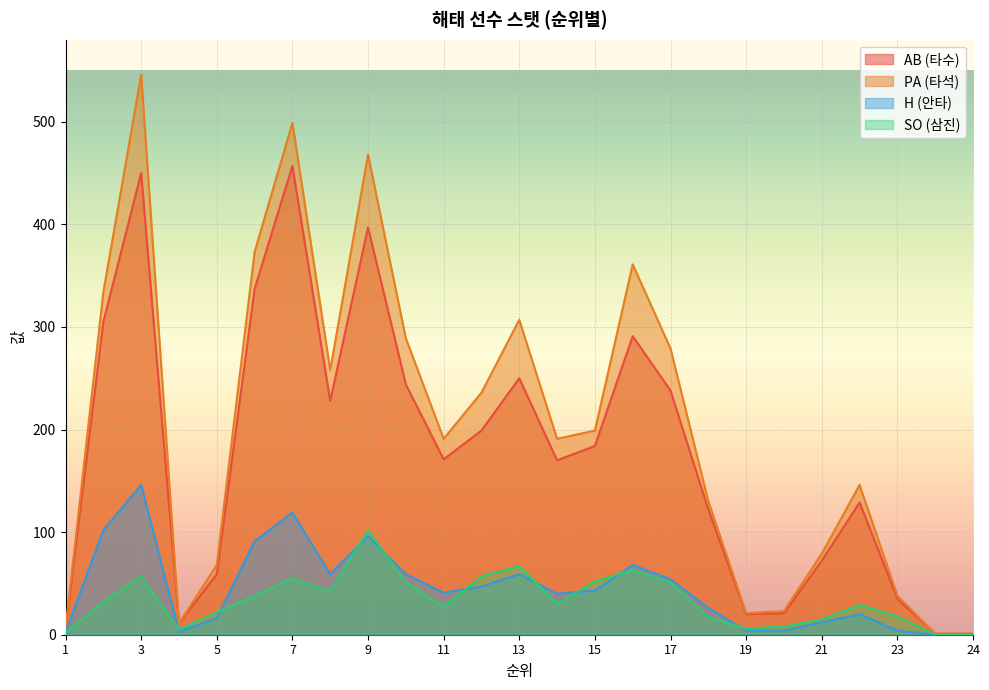

True or false: AB has more than 2 interior local peaks.

True